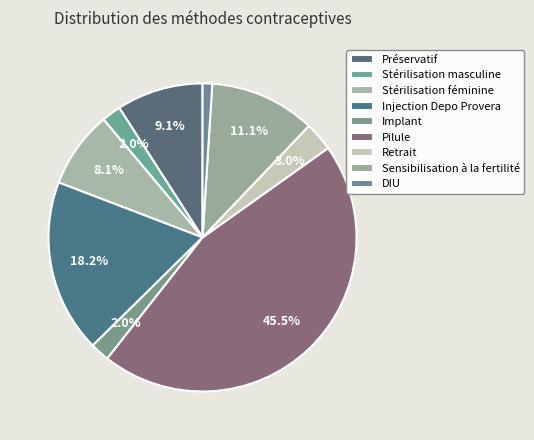

How many slices are in this pie chart?

9